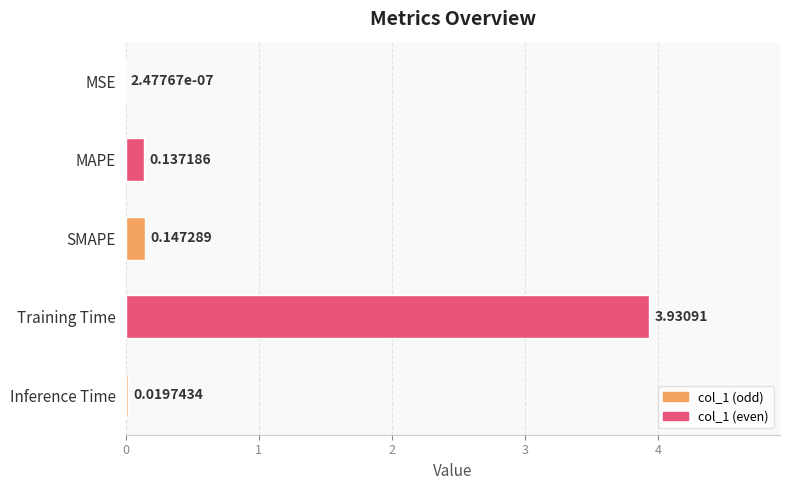

Which category has the highest value across all series?

Training Time